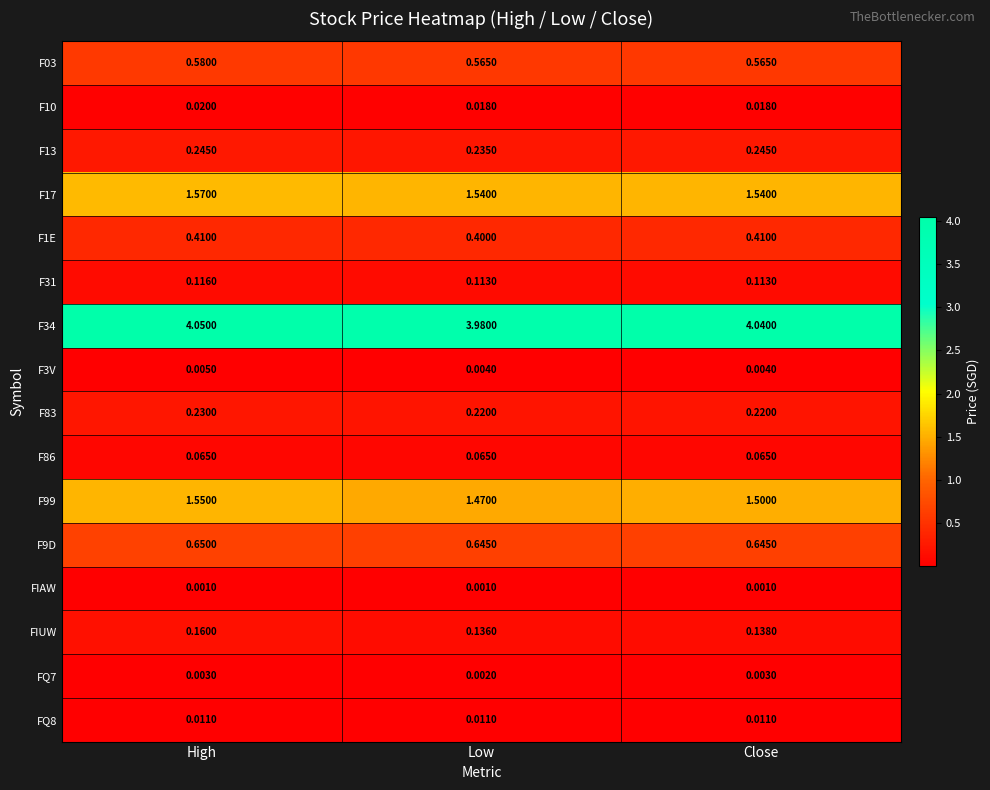

Between High and Close, which series saw the biggest shift?

F99